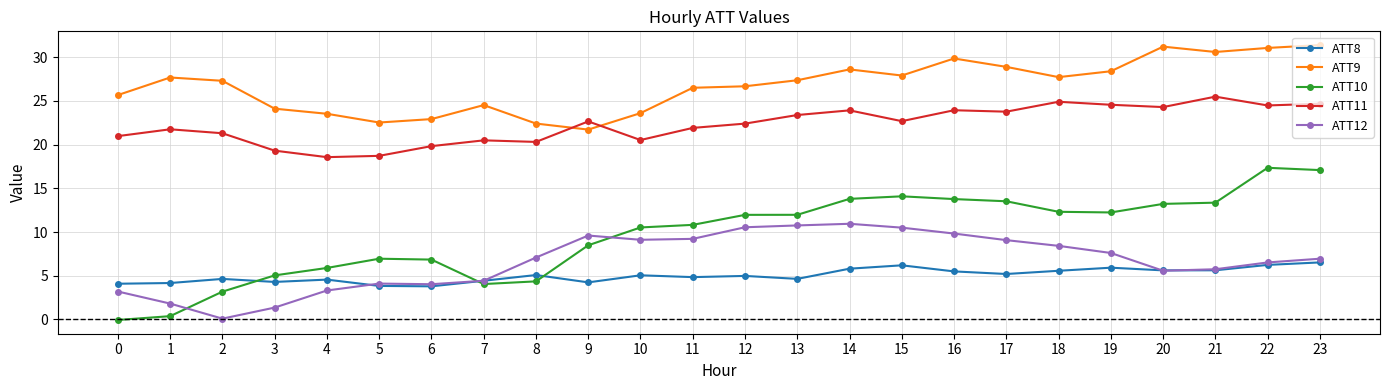

What is the greatest value displayed?

31.4